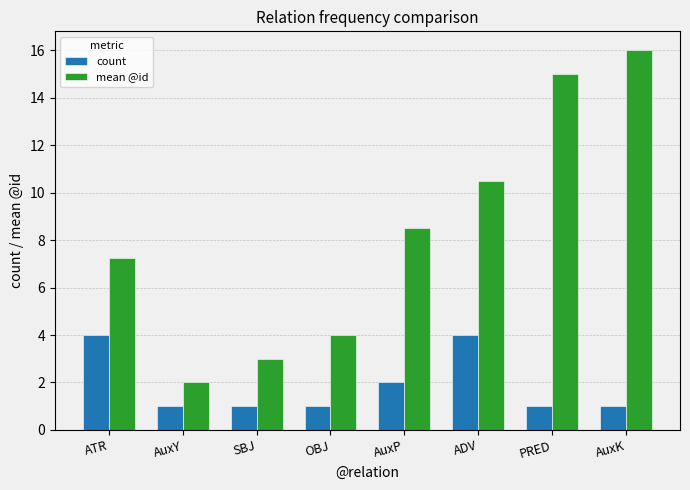

True or false: count has a value of 1.0 at AuxK.

True